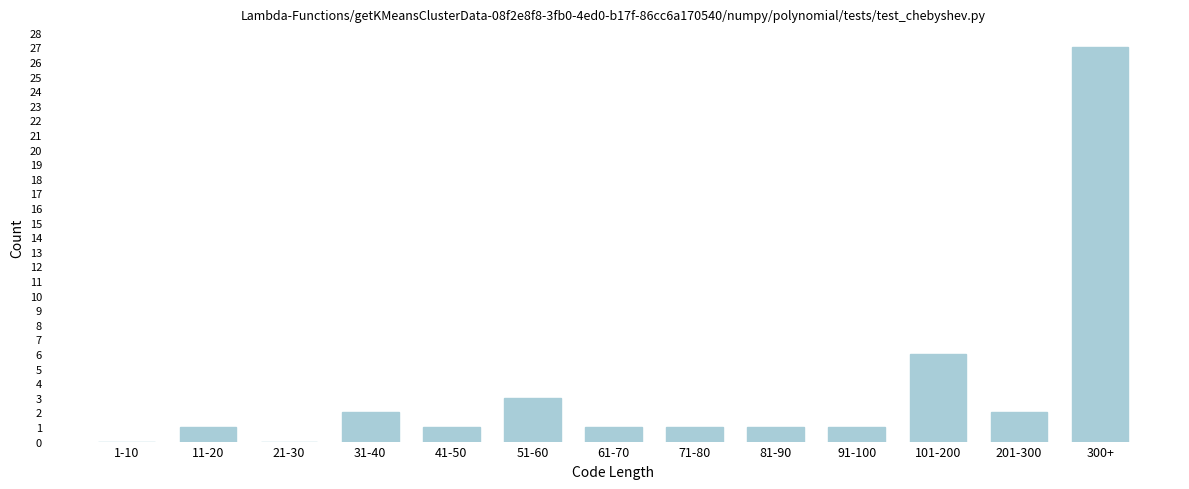

Reading left to right, extract all data points from this chart.

1-10=0	11-20=1	21-30=0	31-40=2	41-50=1	51-60=3	61-70=1	71-80=1	81-90=1	91-100=1	101-200=6	201-300=2	300+=27